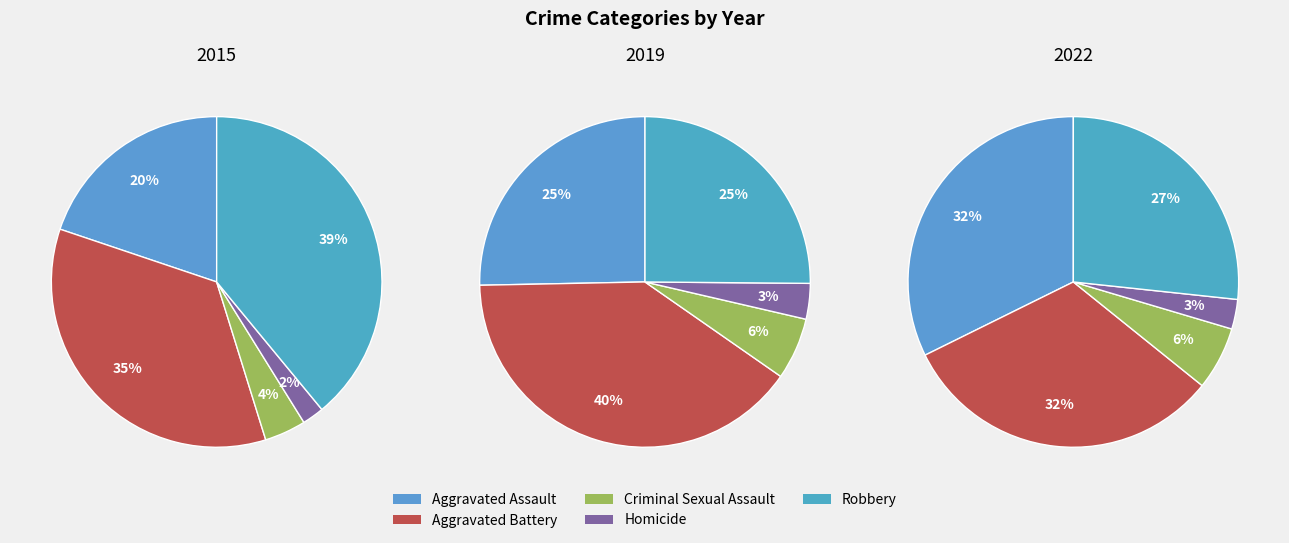

Which category has the biggest portion of the pie?

Aggravated Battery